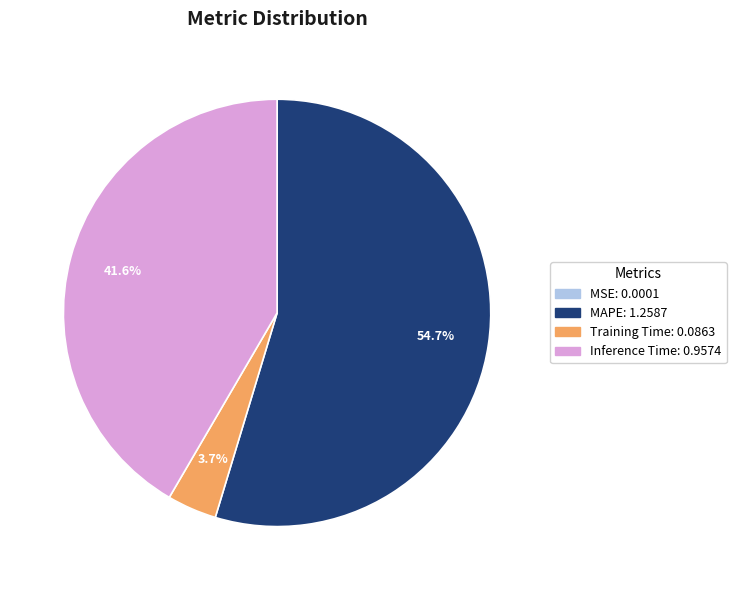

Between Training Time and Inference Time, which is larger?

Inference Time